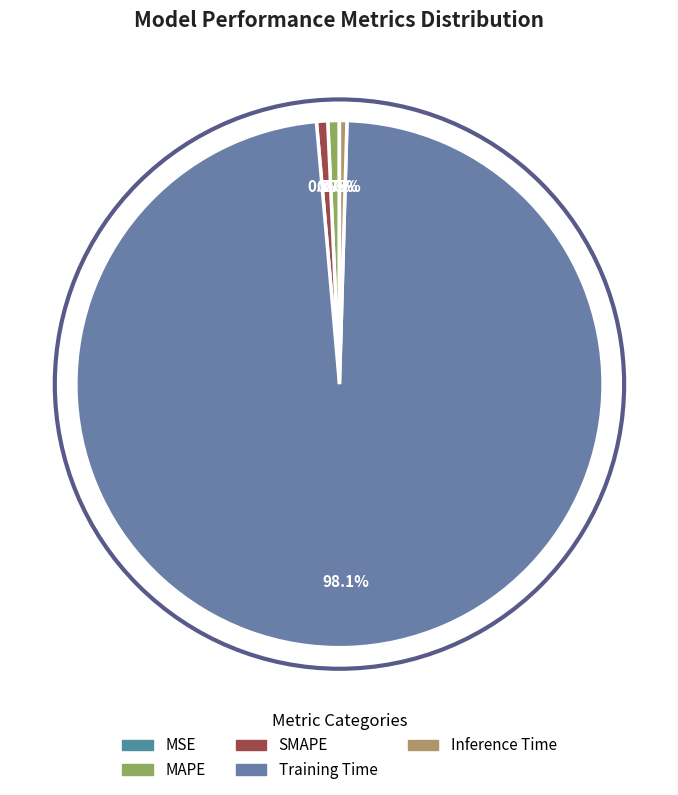

To the nearest percent, what is the average slice percentage?

20%